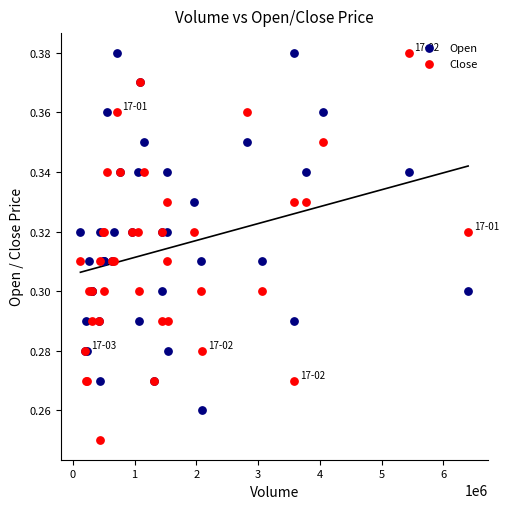

Which series reaches the minimum Y coordinate?

Close